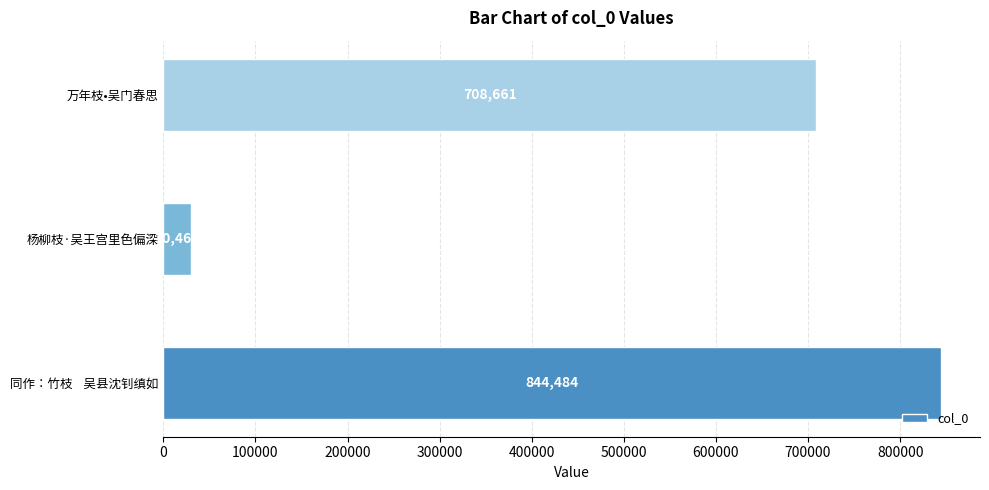

Rank the categories by value from highest to lowest.

同作：竹枝    吴县沈钊缜如, 万年枝•吴门春思, 杨柳枝·吴王宫里色偏深